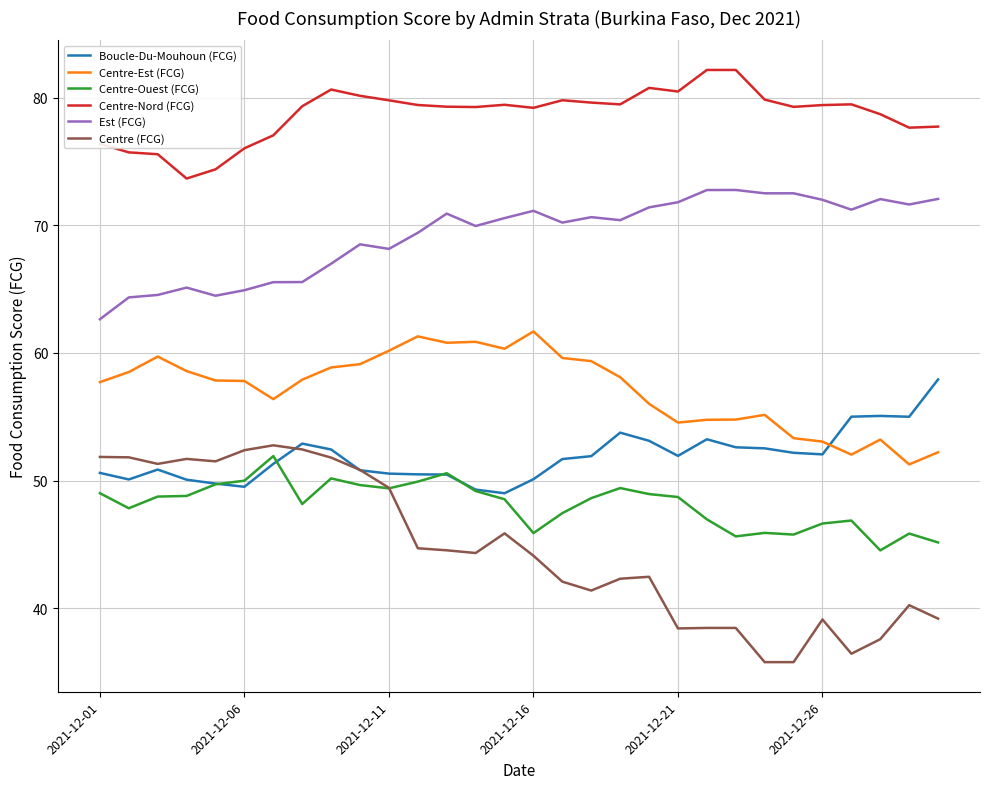

Which series has the largest range (max minus min)?

Centre (FCG)